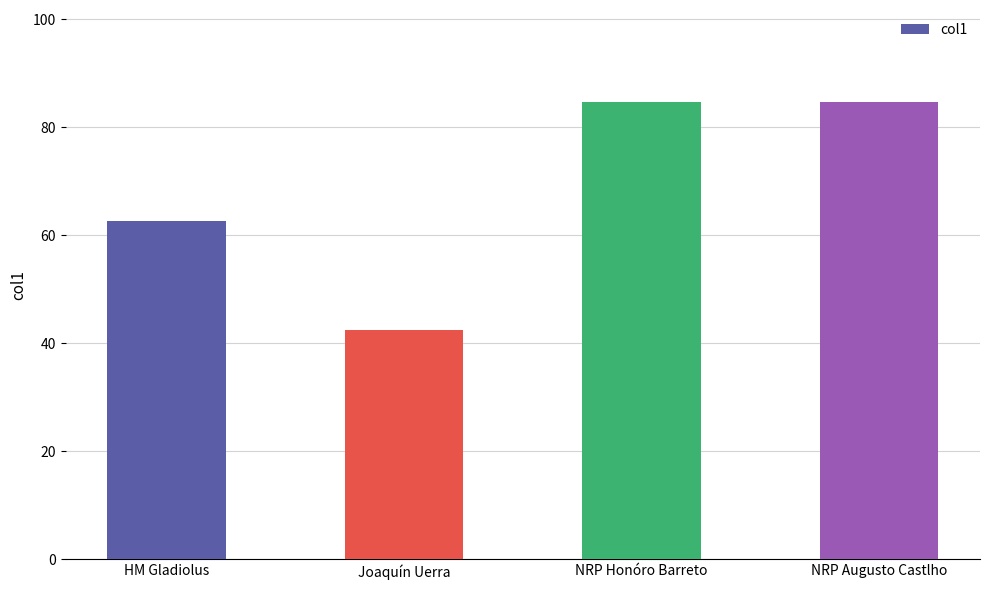

What is the label of the 4th bar from the left?

NRP Augusto Castlho